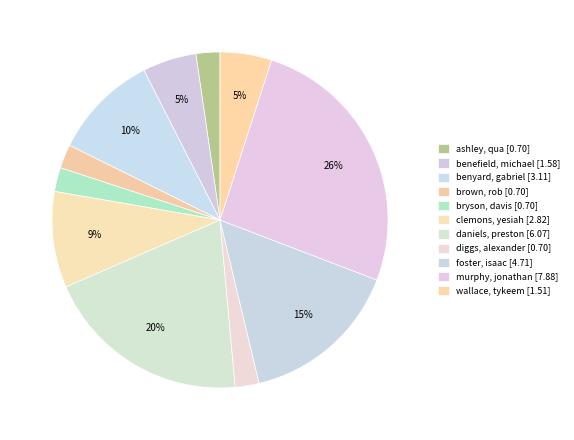

To the nearest percent, what is the average slice percentage?

9%